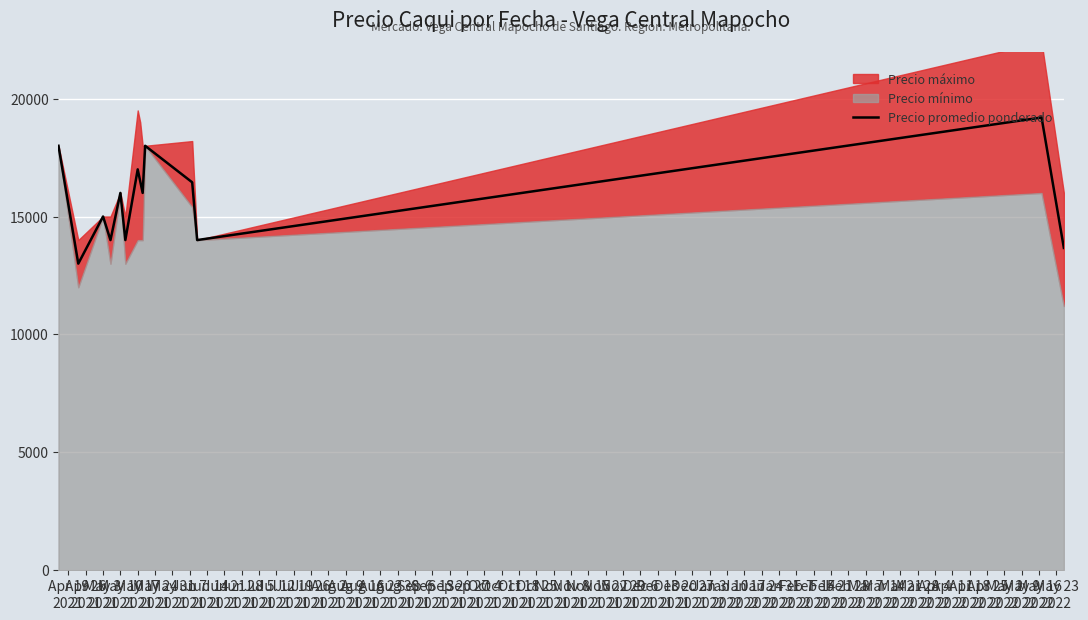

How many interior local valleys (lower than both neighbors) does the data have?

5